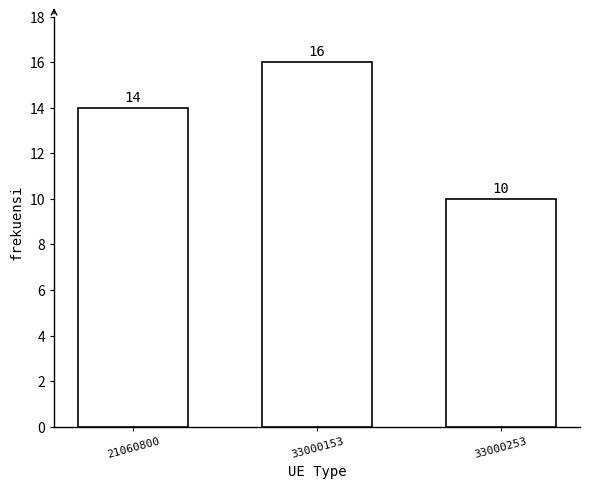

Reading right to left, transcribe all the data shown in this chart.

10	16	14